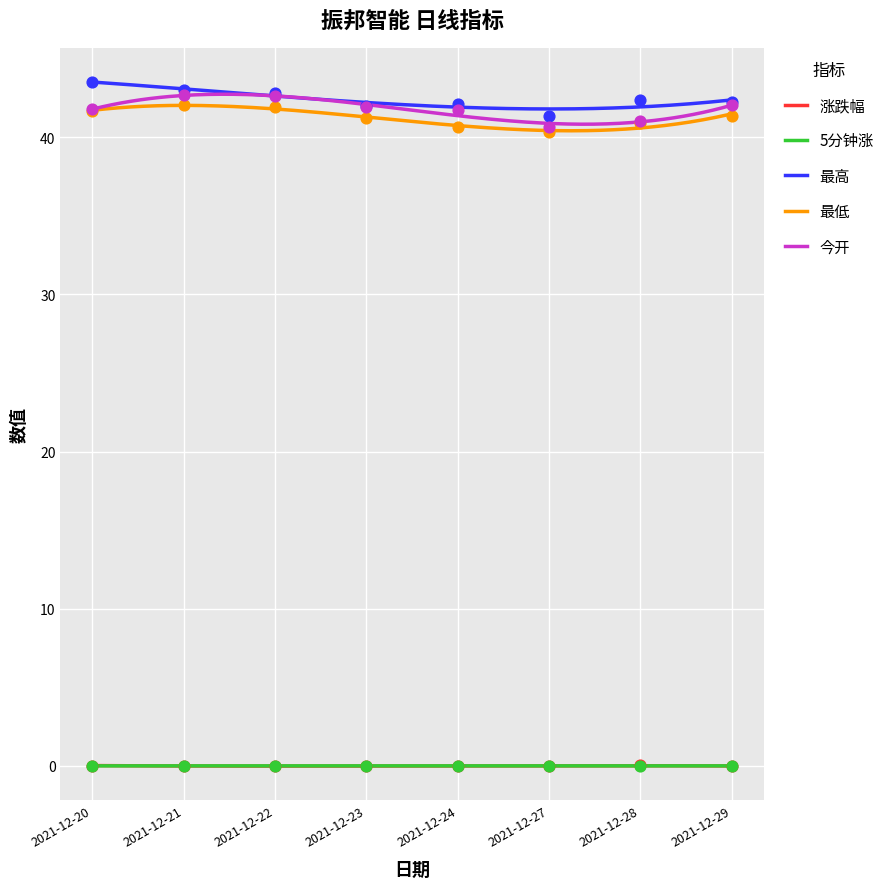

At which category is the sum across all series the highest?

2021-12-21